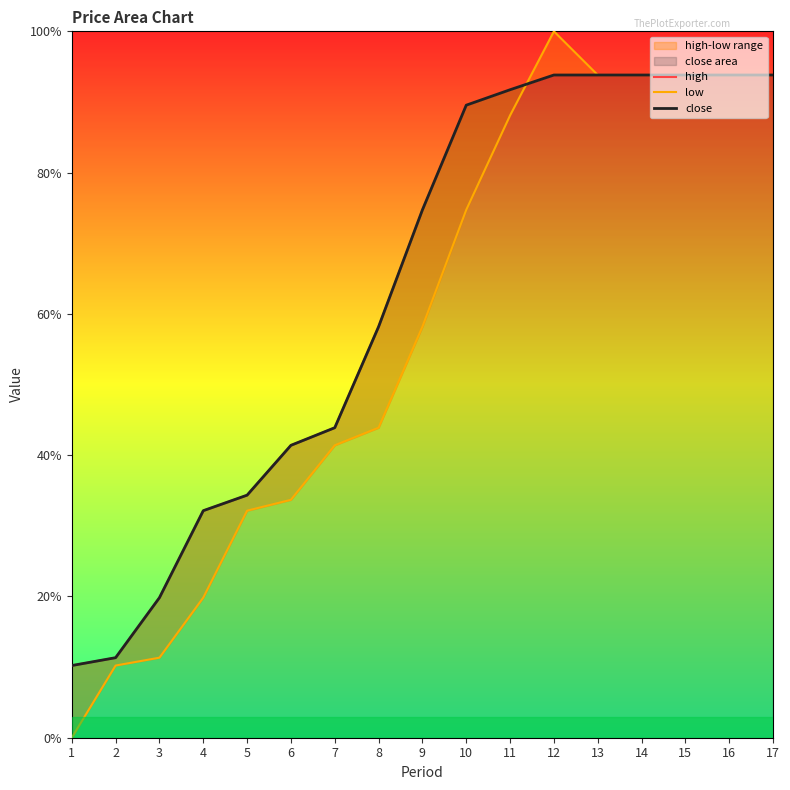

How many data points in low are less than 58?

8